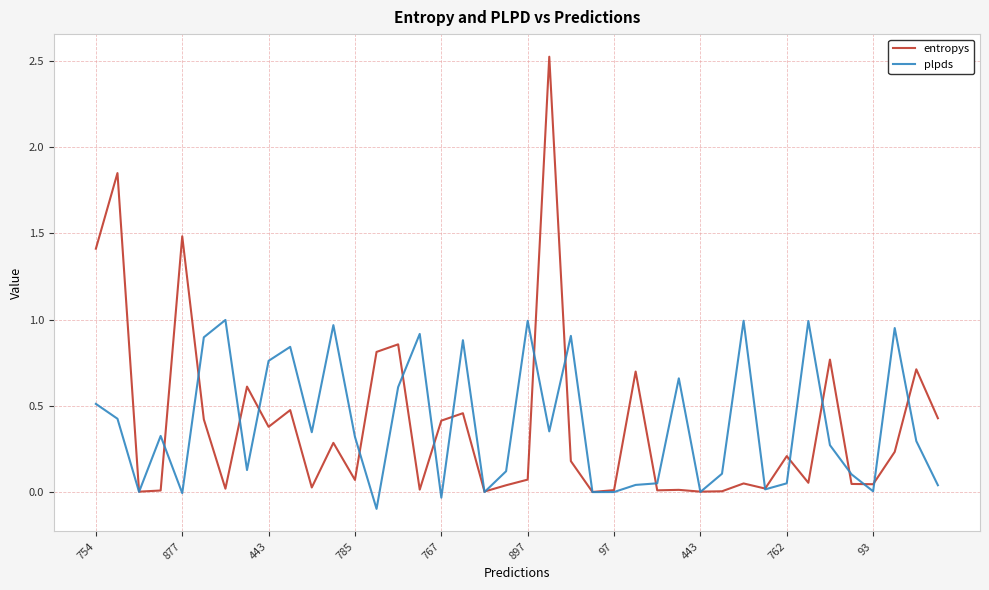

In plpds, how many points are higher than both neighbors (excluding endpoints)?

12